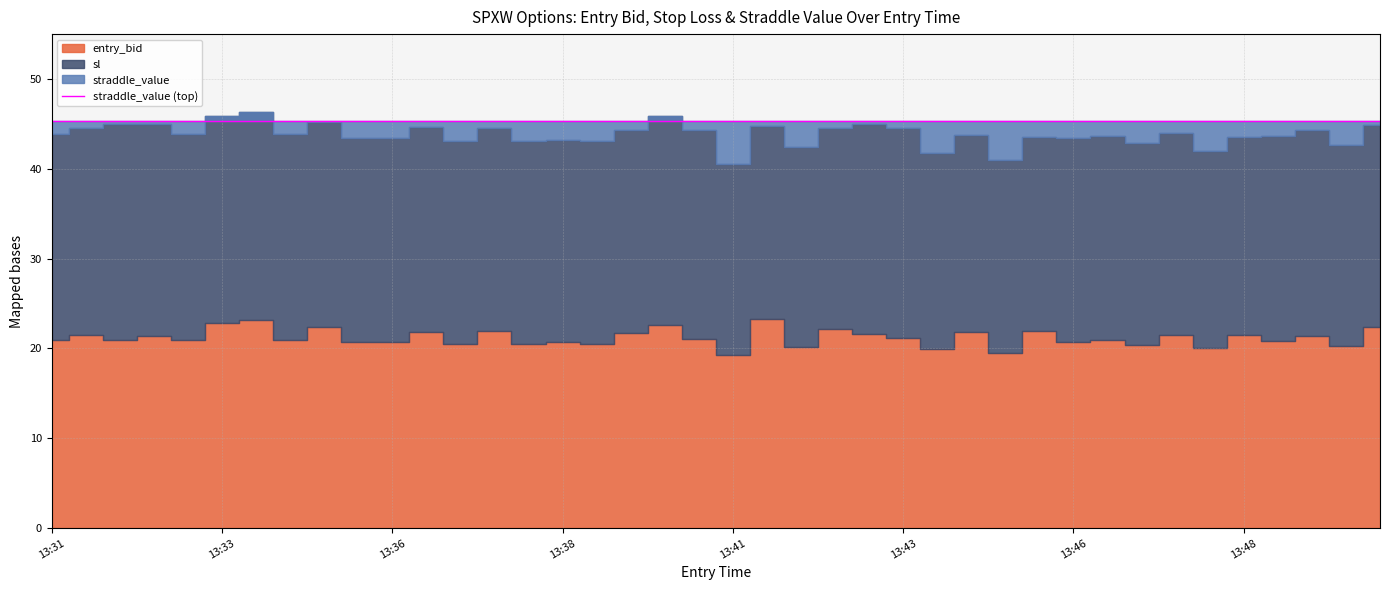

What is the greatest value displayed?

46.3